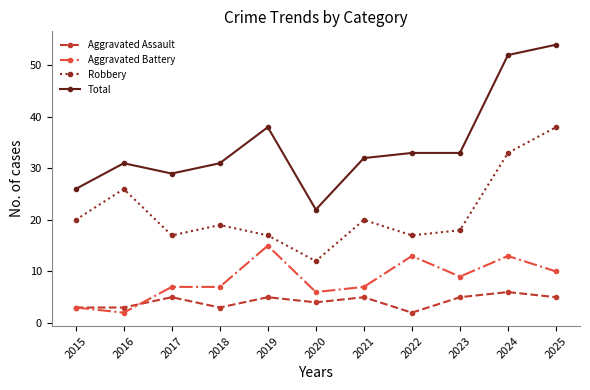

The value of Total at 2024 is 52. True or false?

True